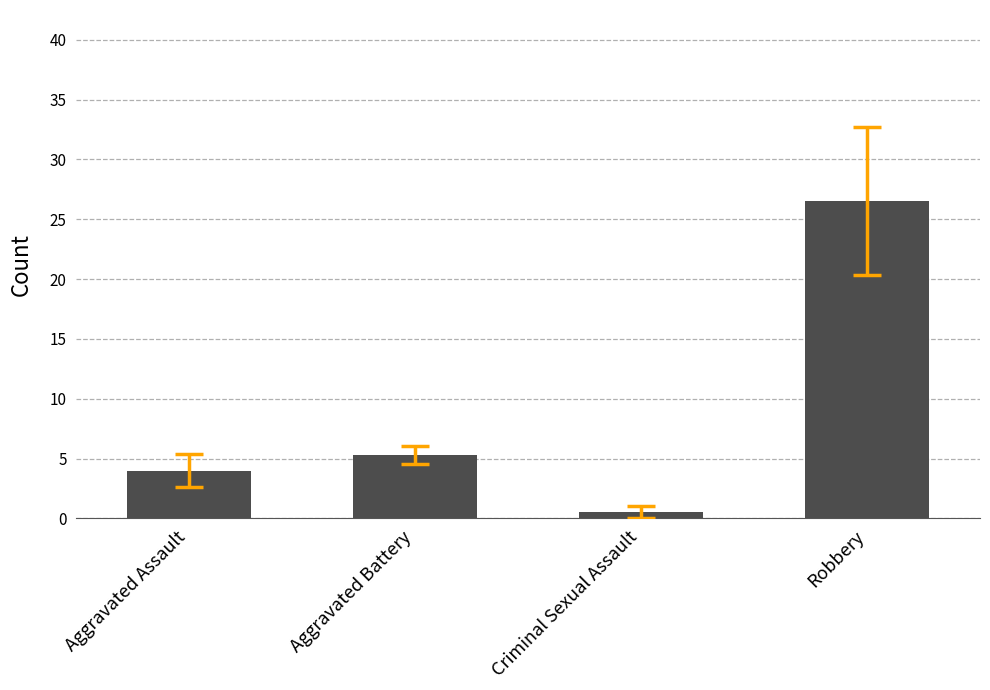

At which label is the value closest to 13?

Aggravated Battery